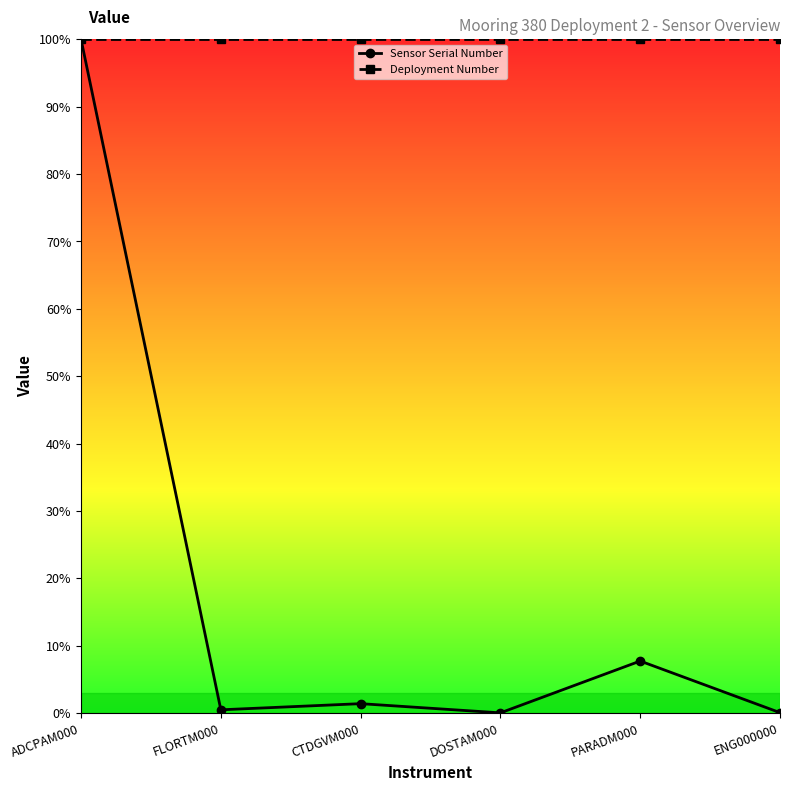

Where is the first local maximum for Sensor Serial Number?

CTDGVM000